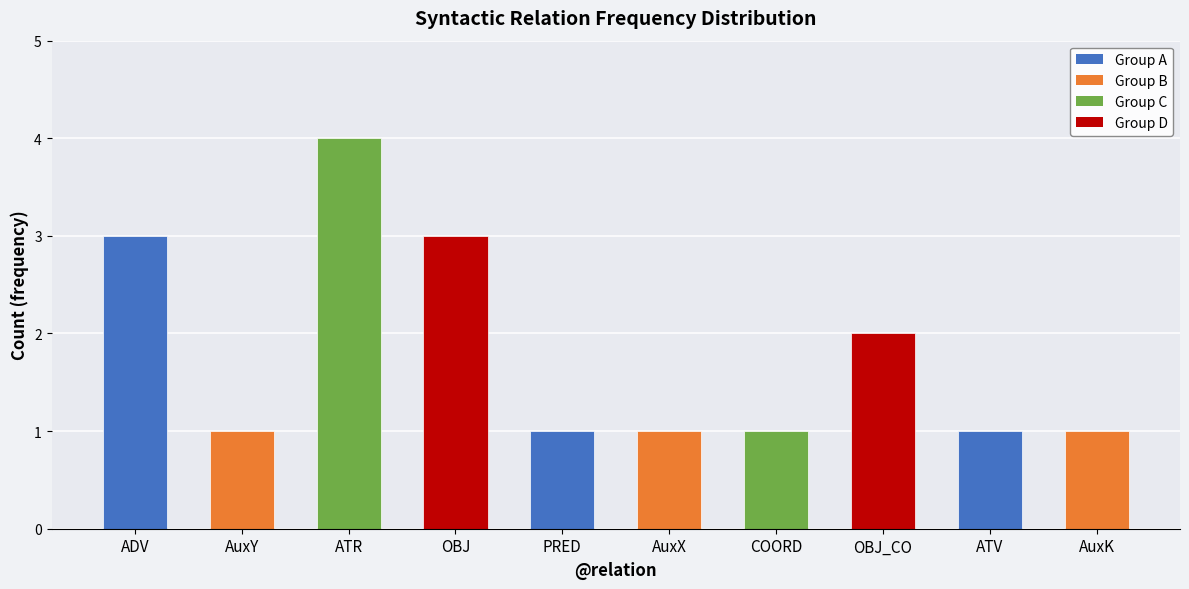

Where is the data nearest to the value 2?

OBJ_CO